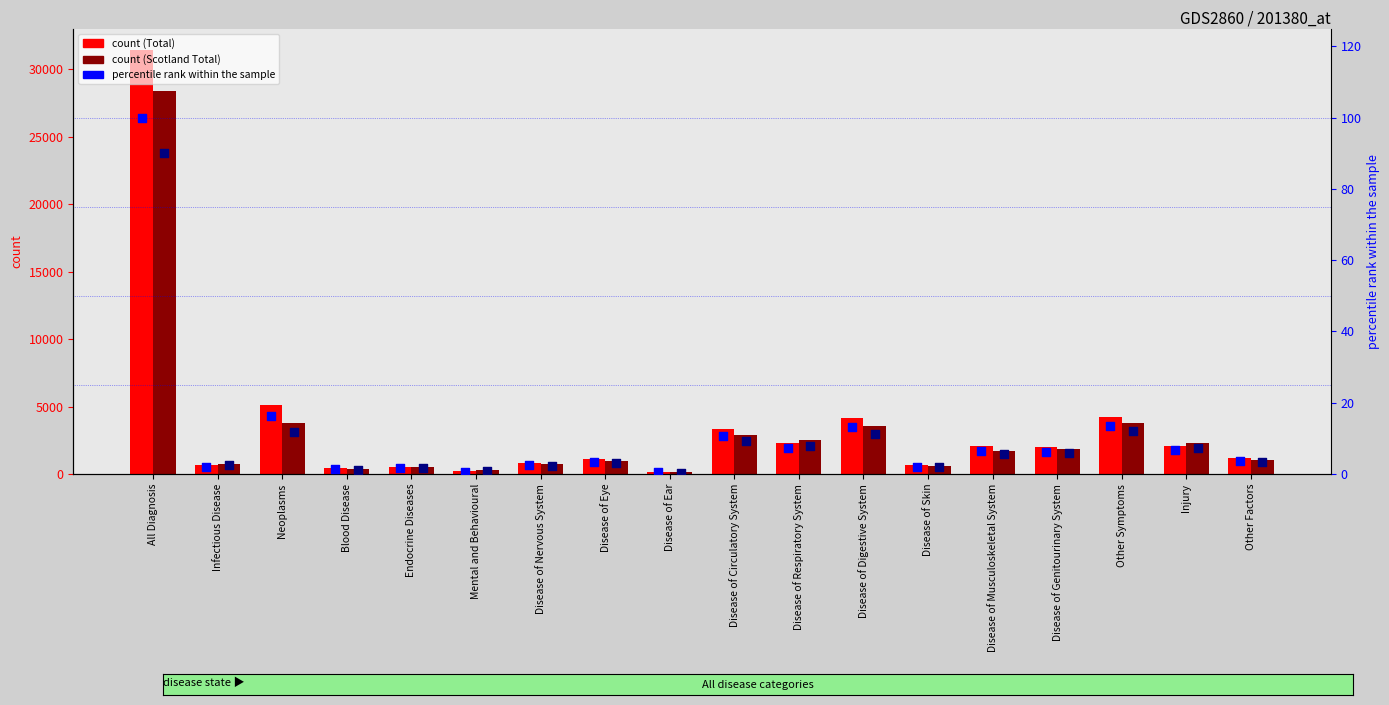

At how many categories does at least one series exceed 30433?

1